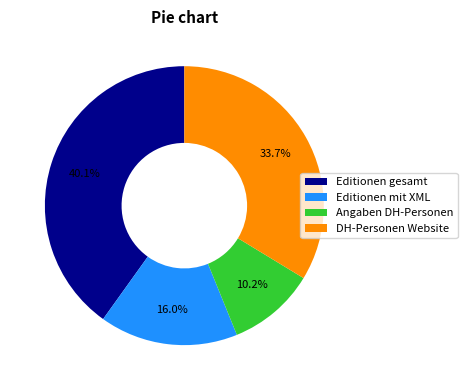

To the nearest percent, what percentage of the pie is Editionen gesamt?

40%